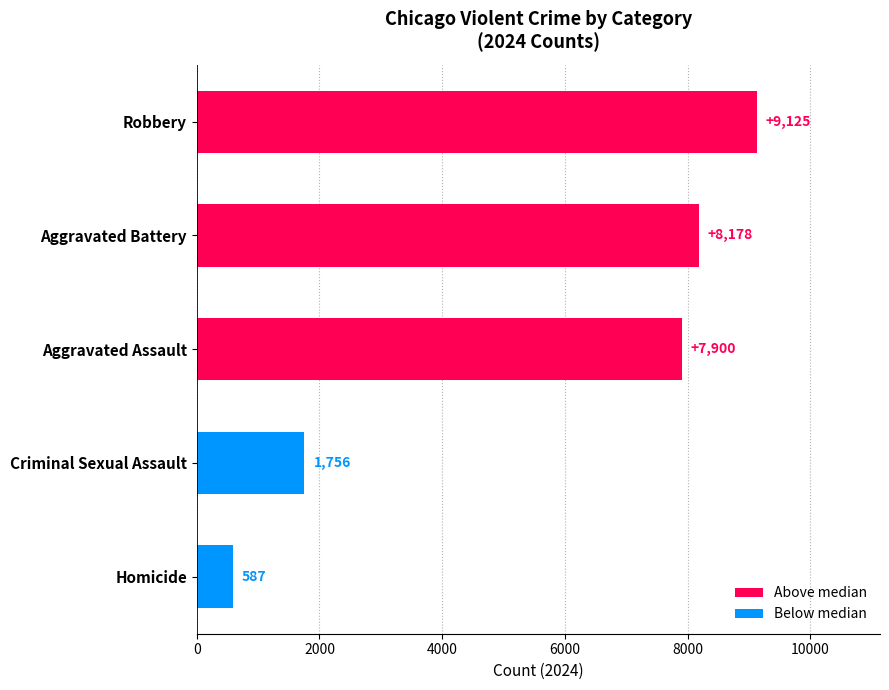

Which category has the lowest value across all series?

Homicide